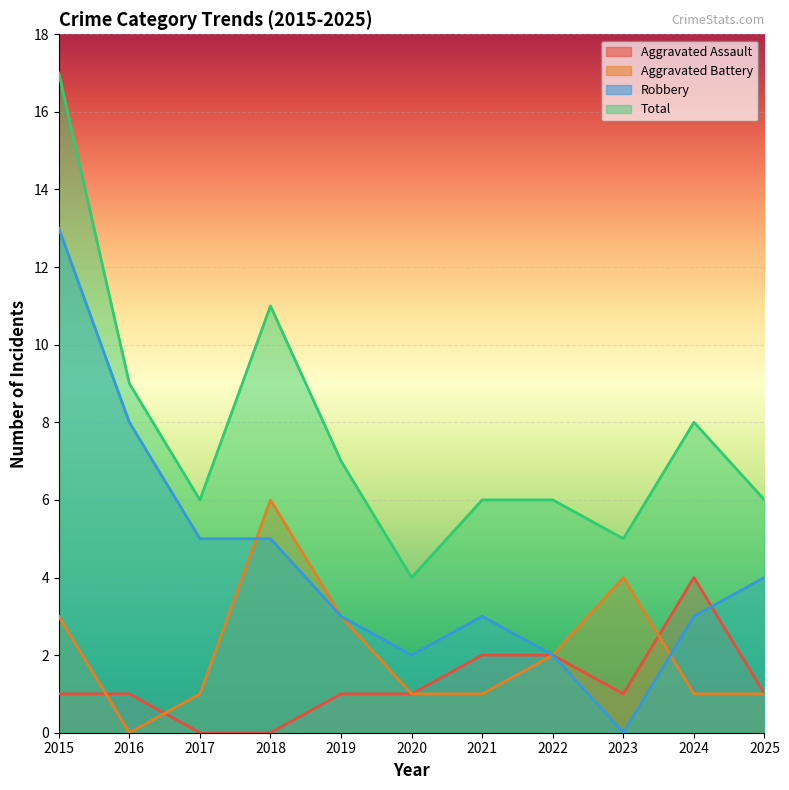

What is the value of the Total point at the 11th from the left?

6